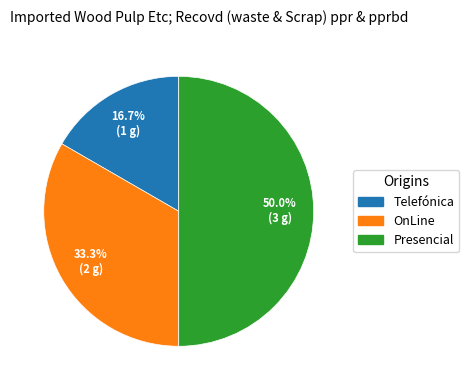

Is Telefónica the majority of the pie?

No